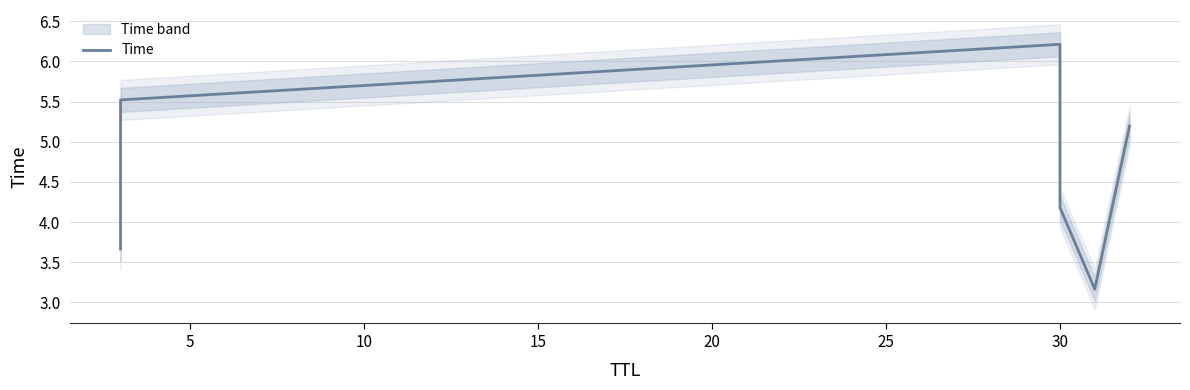

Is it true that the value at 5 is 5.5?

True